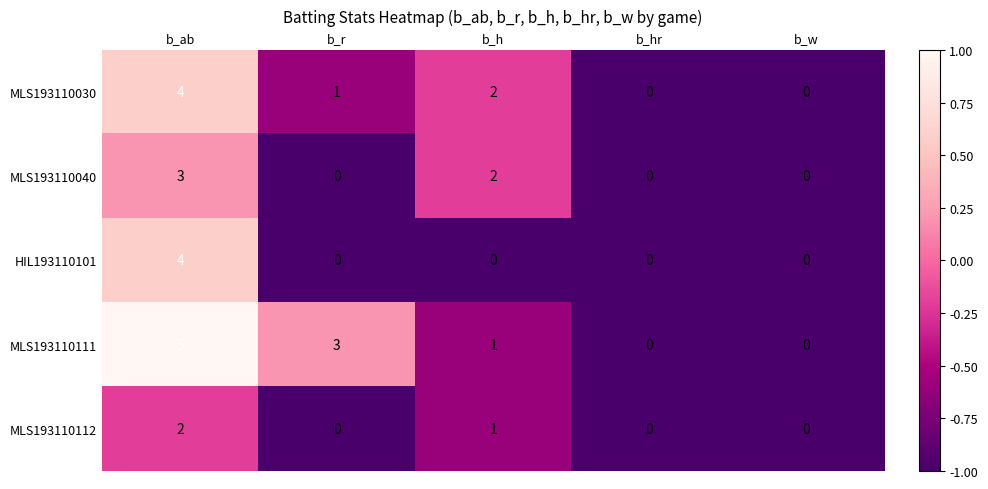

What is the difference between the highest and lowest values at b_ab?

3